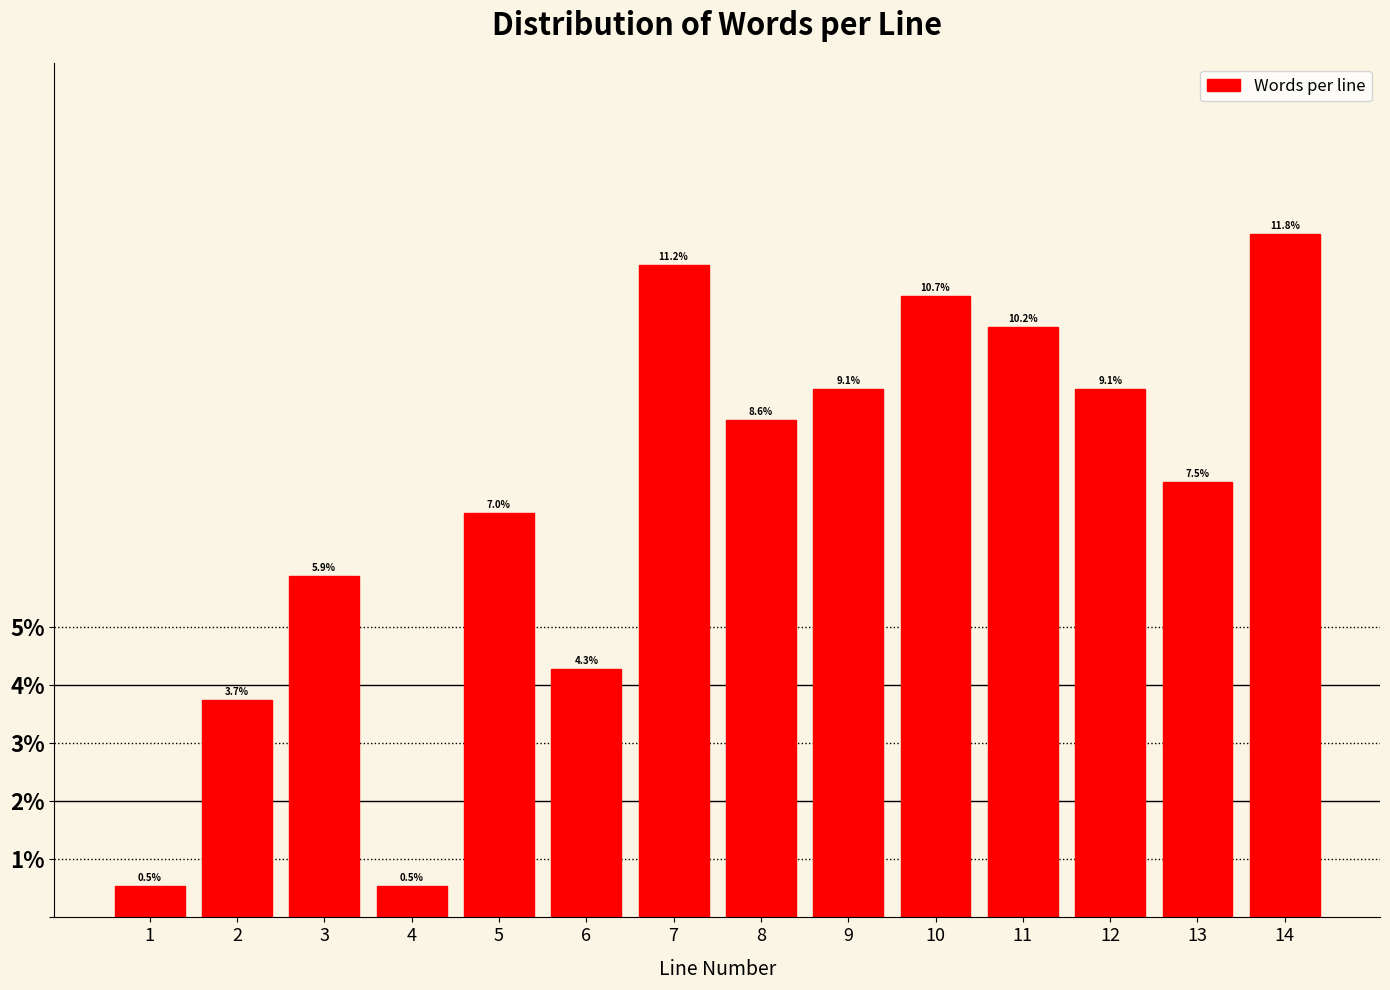

Reading left to right, extract all data points from this chart.

0.5	3.7	5.9	0.5	7.0	4.3	11.2	8.6	9.1	10.7	10.2	9.1	7.5	11.8